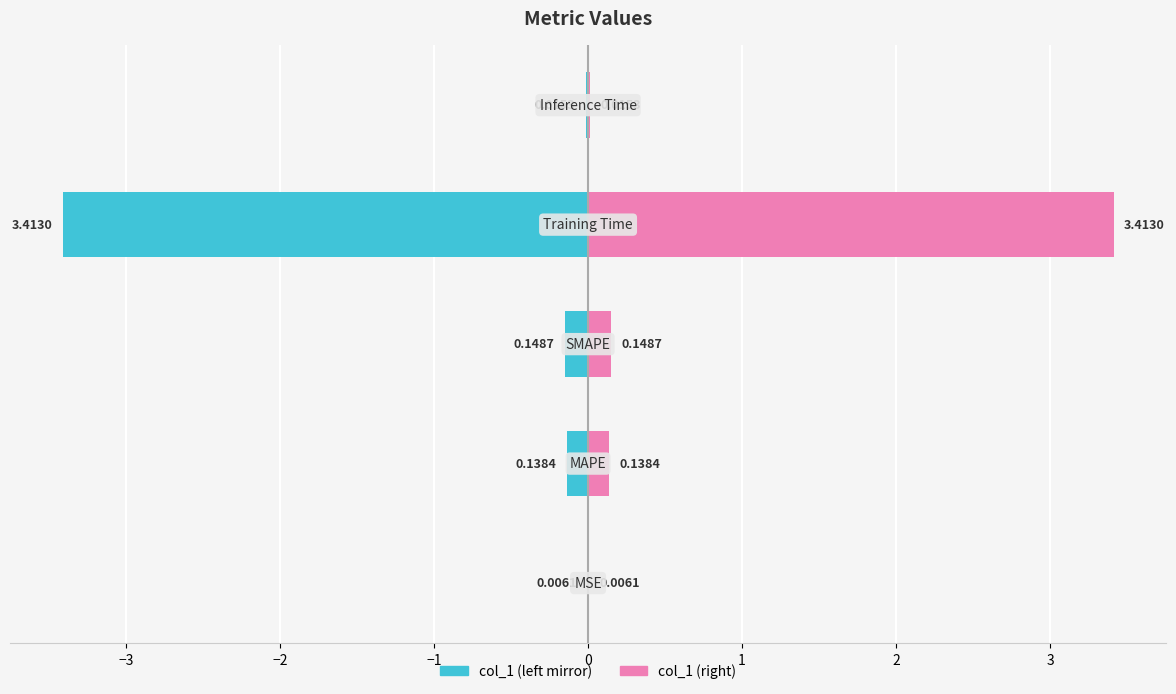

The value of col_1 (left) at −3 is -0.2. True or false?

False